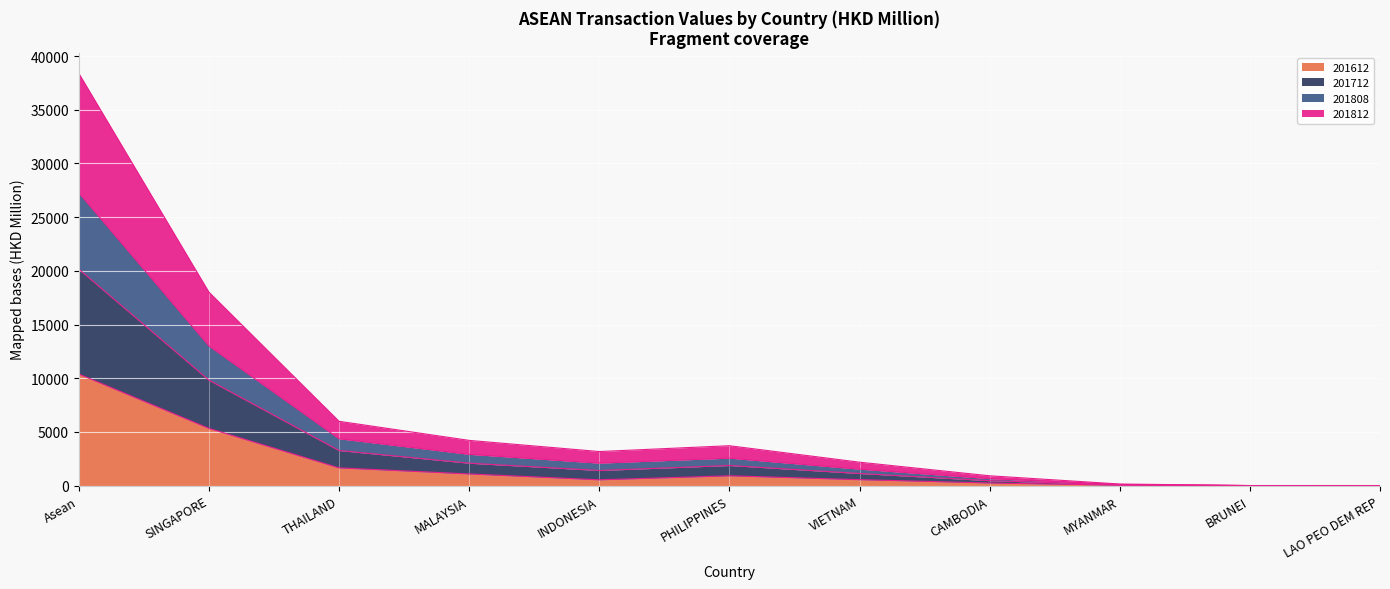

How many series are shown in this chart?

4